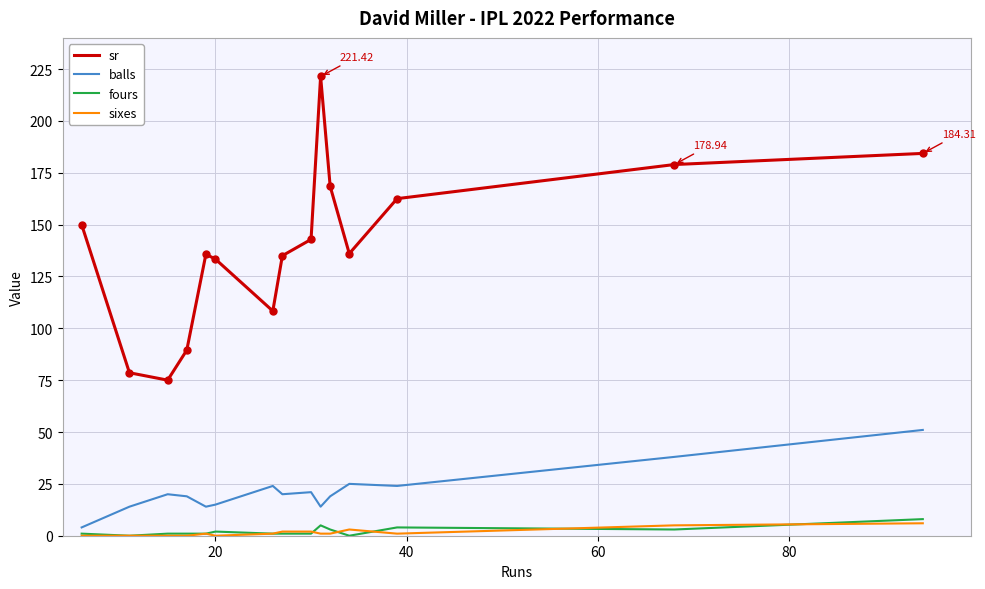

True or false: fours and sr intersect in this chart.

False